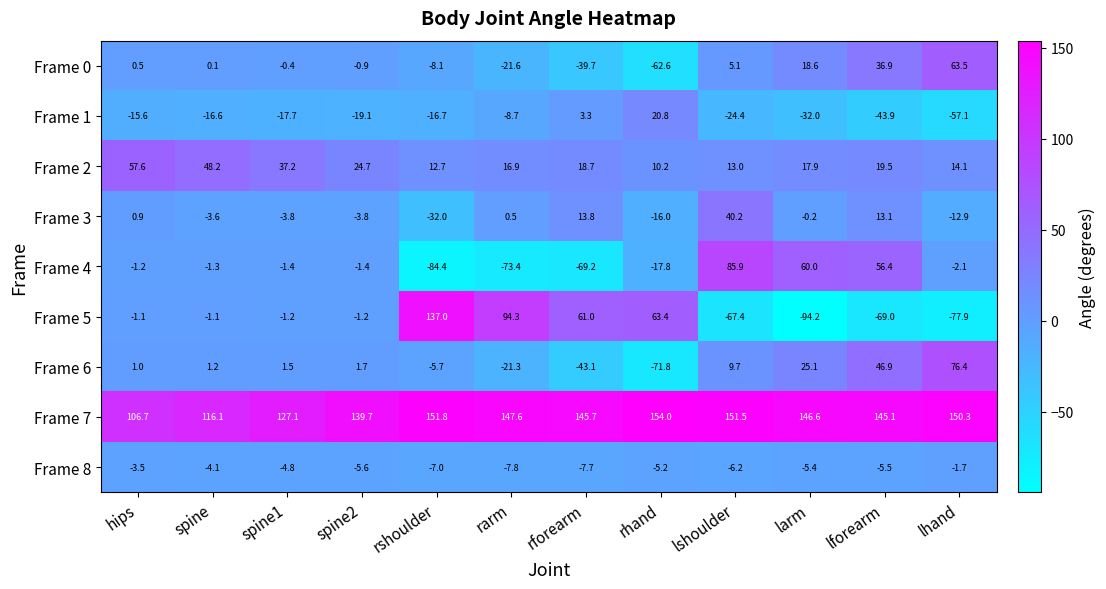

List the series in order of their peak value, lowest first.

Frame 8, Frame 1, Frame 3, Frame 2, Frame 0, Frame 6, Frame 4, Frame 5, Frame 7